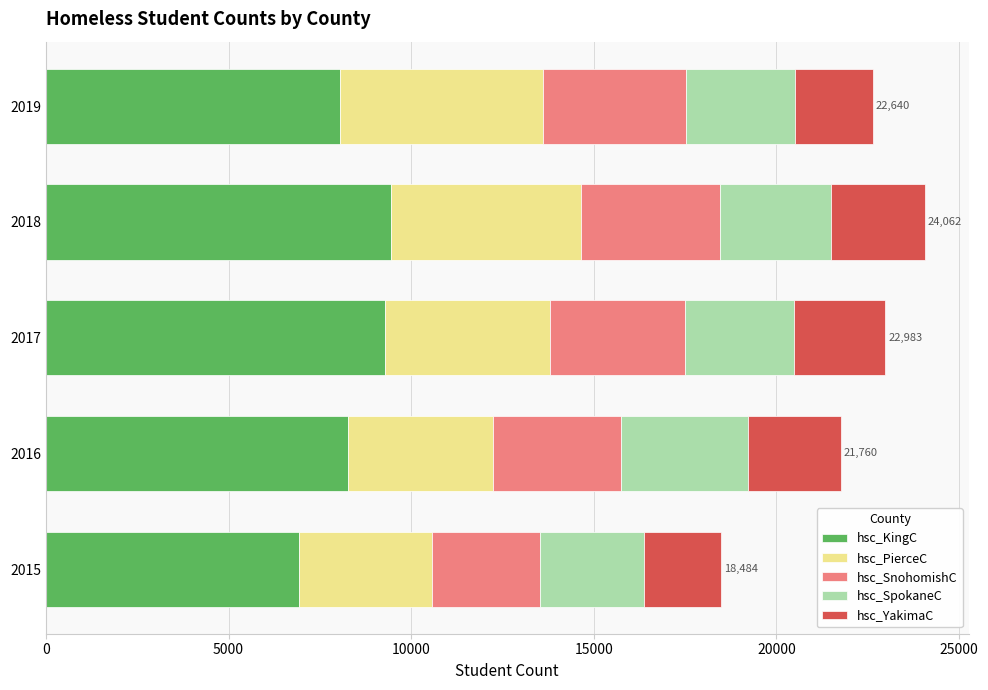

What is the highest value of the hsc_KingC series?

9444